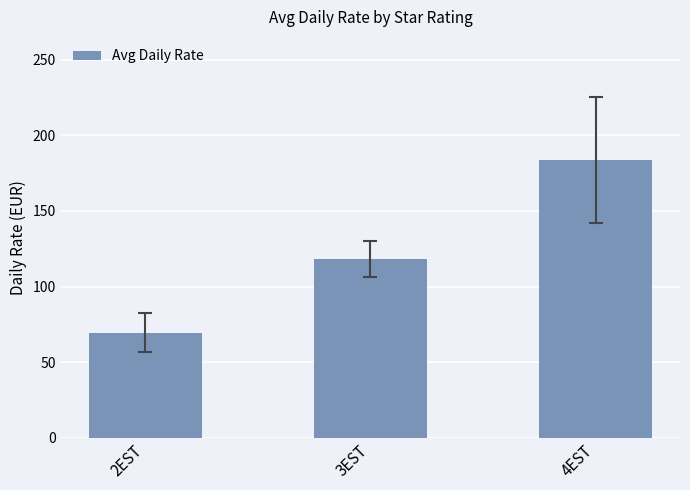

What is the difference between the maximum and minimum values?

114.2